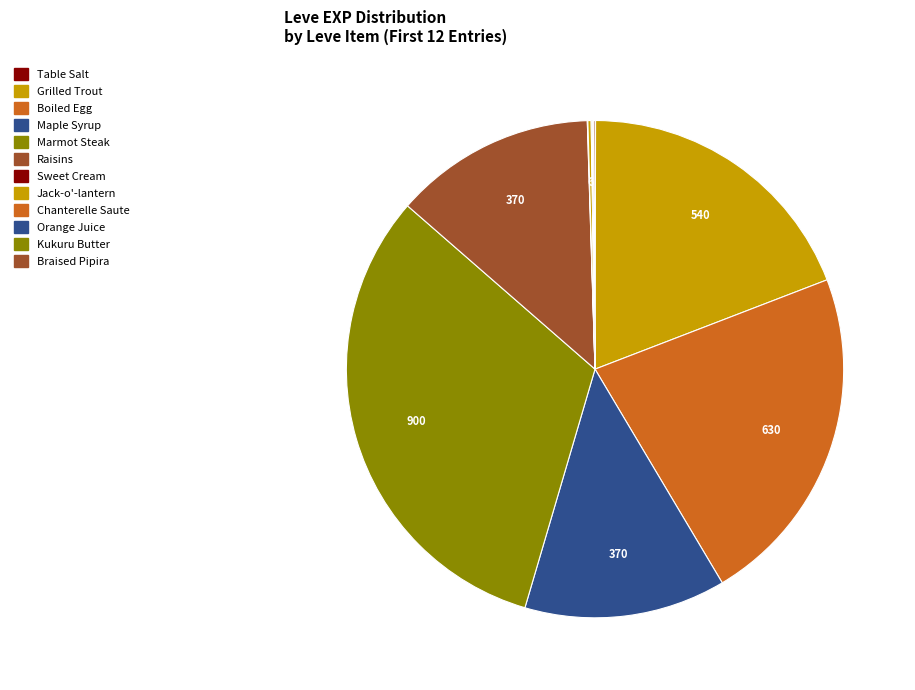

What is the change in value from Grilled Trout to Jack-o'-lantern?

-534